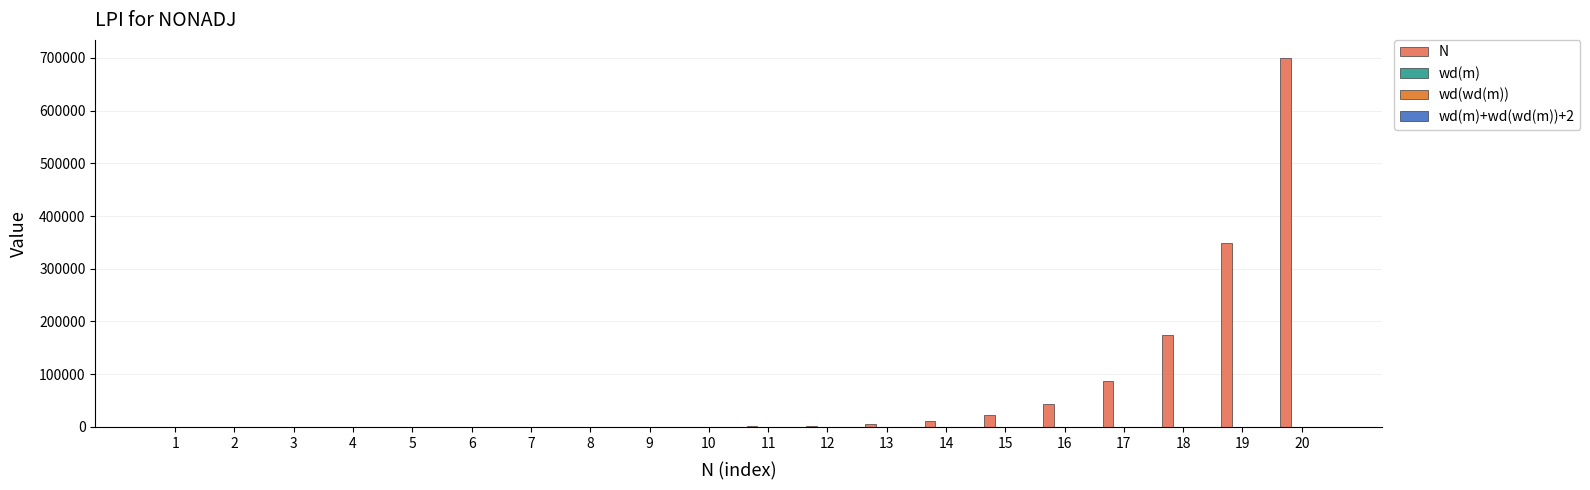

Between 12 and 20, which series saw the biggest shift?

N